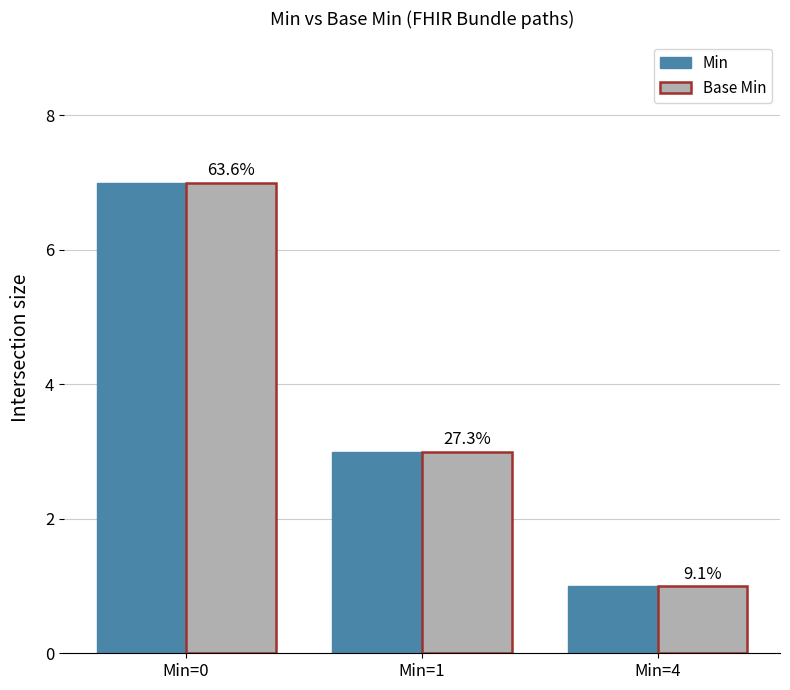

What are all the series names shown in the legend?

Min, Base Min